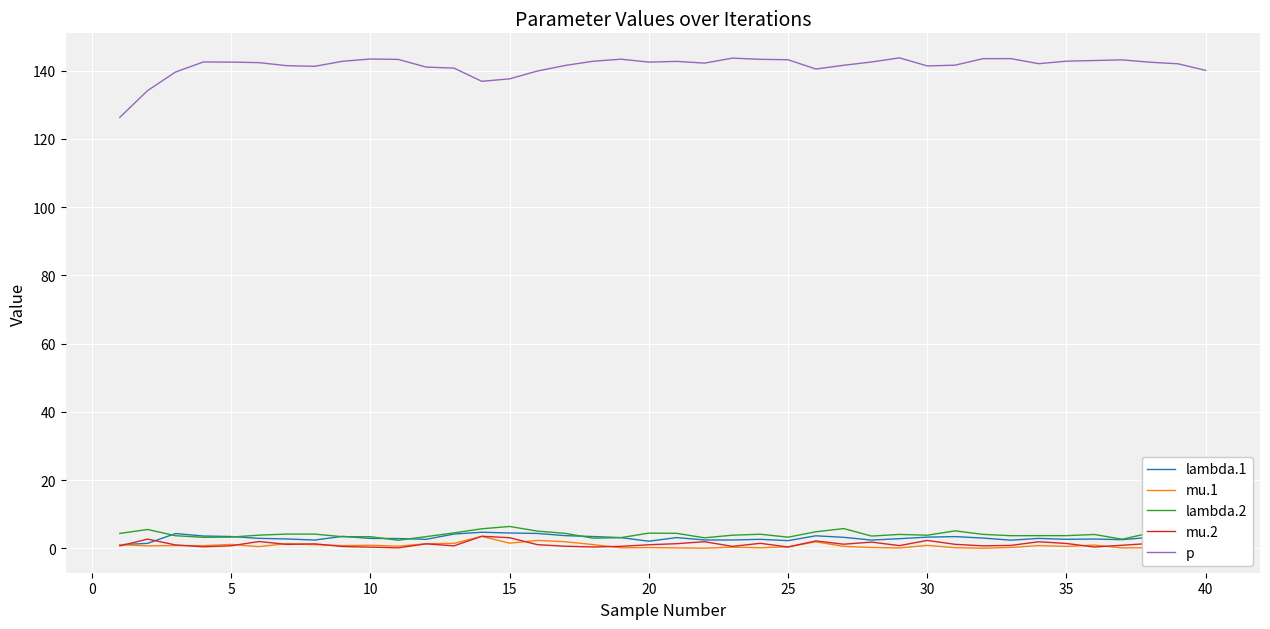

The lambda.1 series shows 2.9 at 10. True or false?

True